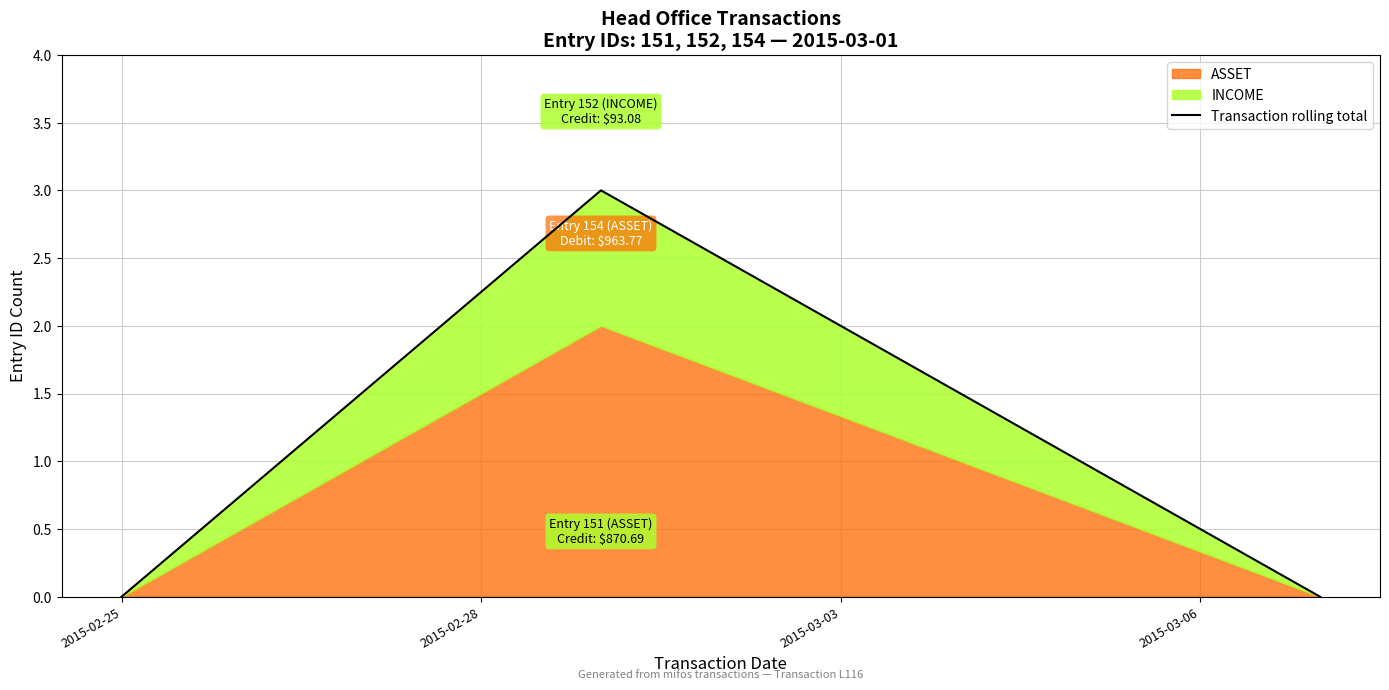

Between 2015-02-28 and 2015-02-25, which is larger?

2015-02-28